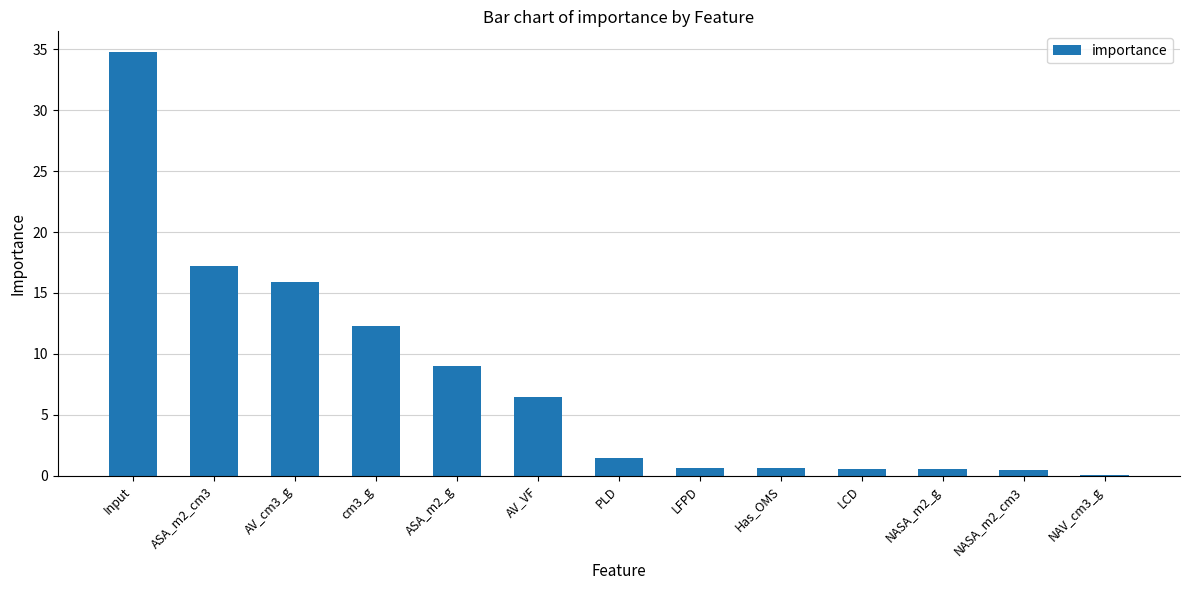

What is the sum of all values?

100.0